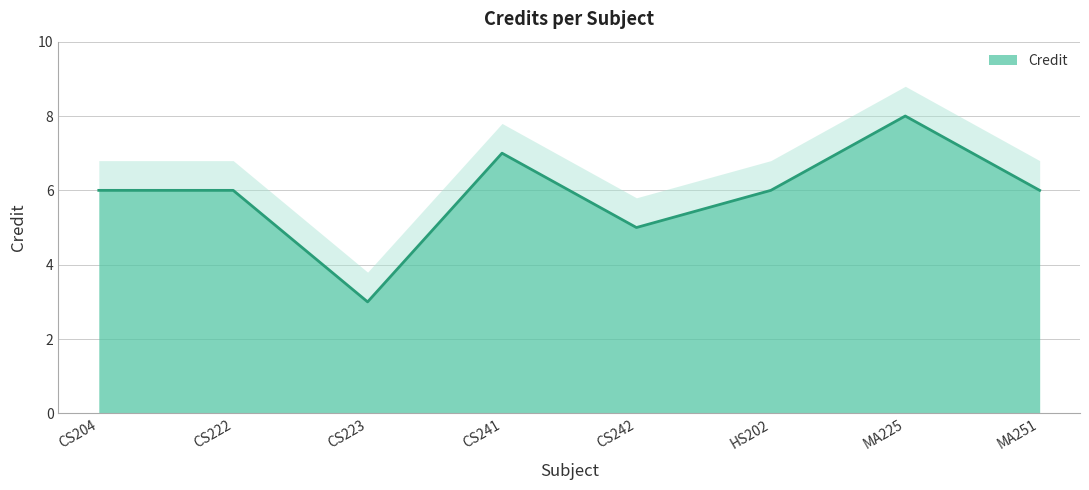

Reading left to right, what are all the values shown in this chart?

6	6	3	7	5	6	8	6